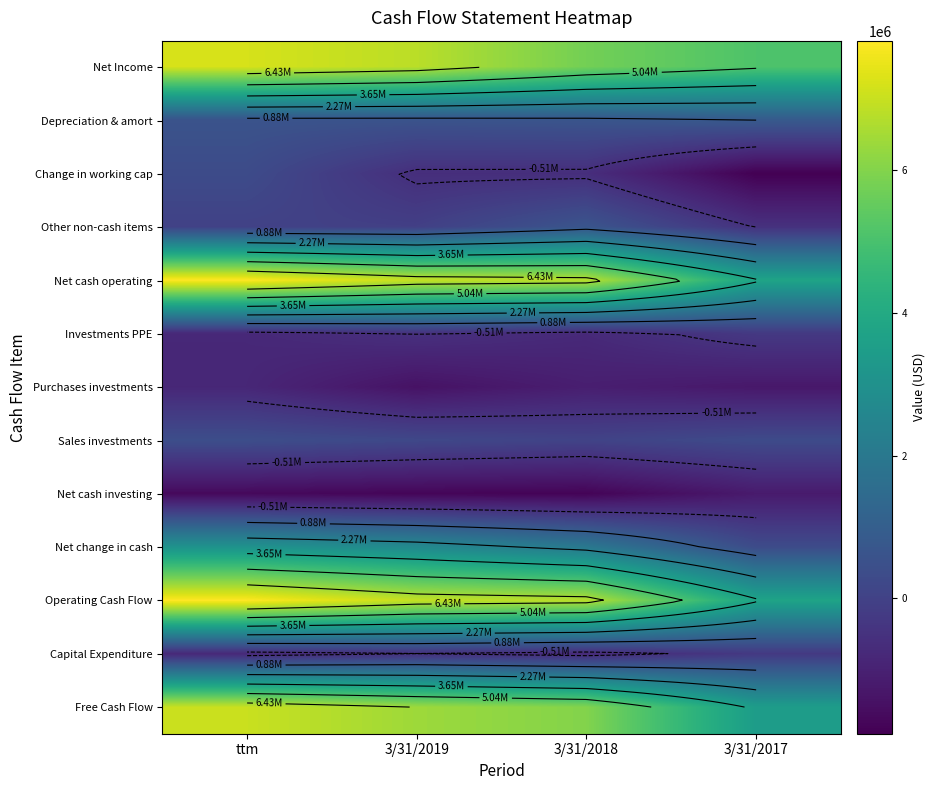

The value of Net cash operating at 3/31/2018 is 6761351. True or false?

True